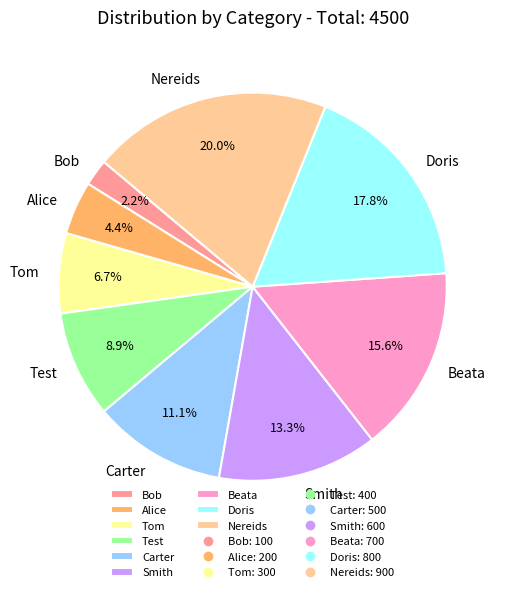

Rank the categories by value from highest to lowest.

Nereids, Doris, Beata, Smith, Carter, Test, Tom, Alice, Bob